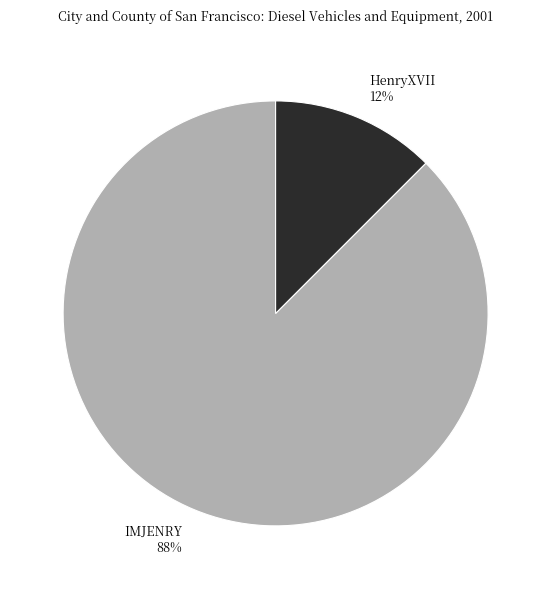

What is the largest slice in the pie chart?

IMJENRY